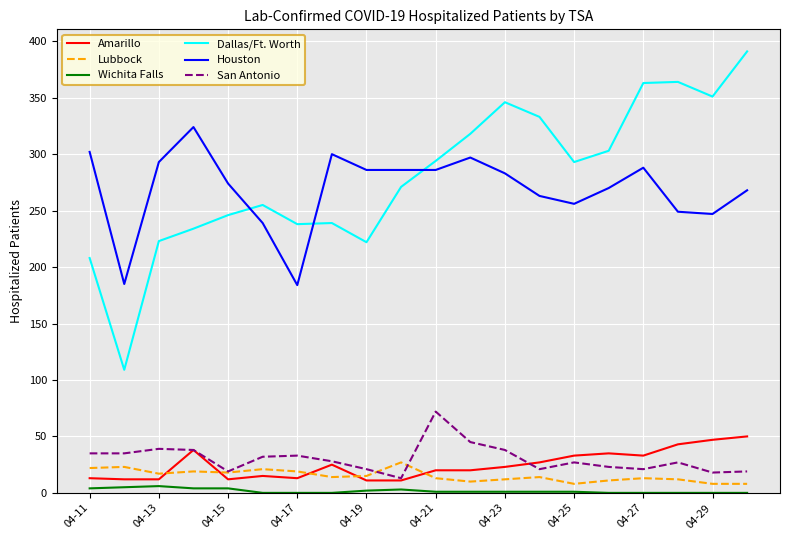

Rank the series by their maximum value, from highest to lowest.

Dallas/Ft. Worth, Houston, San Antonio, Amarillo, Lubbock, Wichita Falls